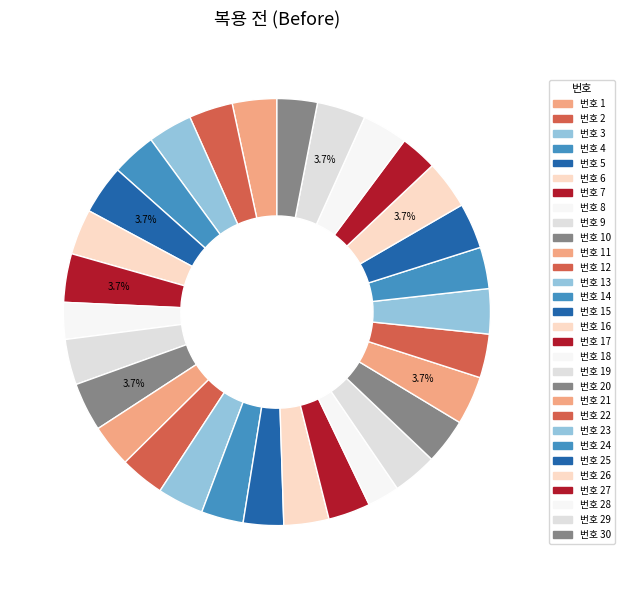

Count the number of slices in the pie.

30